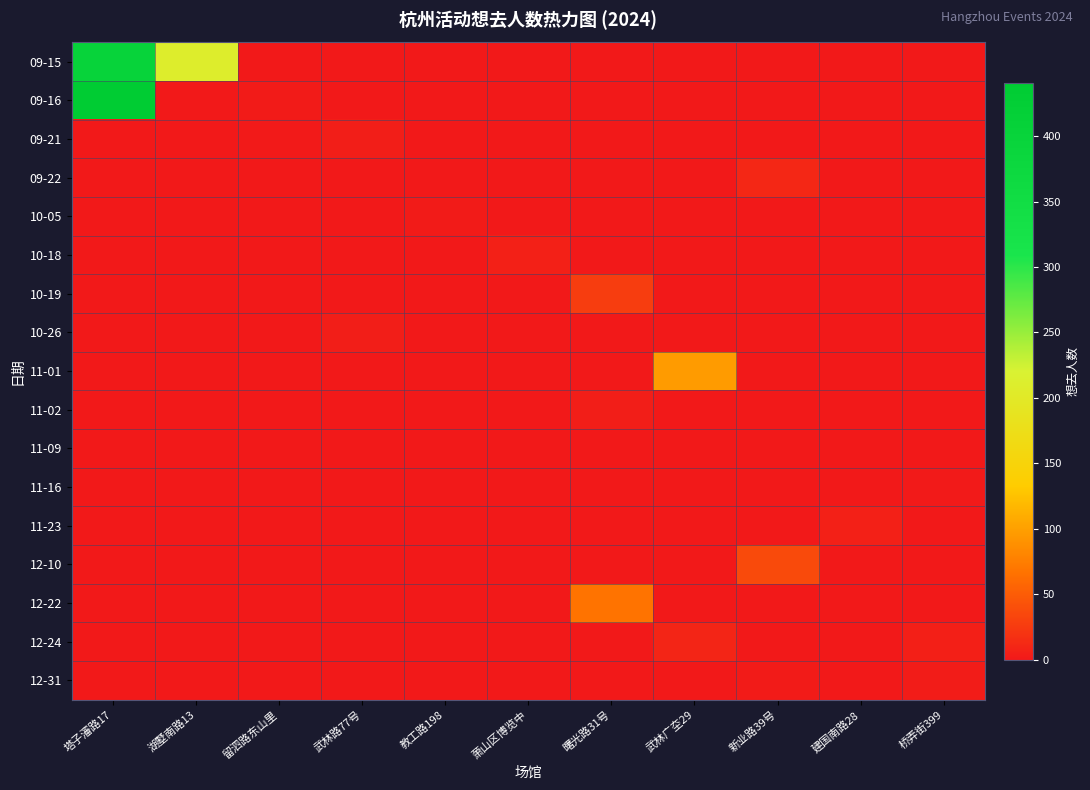

At how many categories does at least one series exceed 71?

3